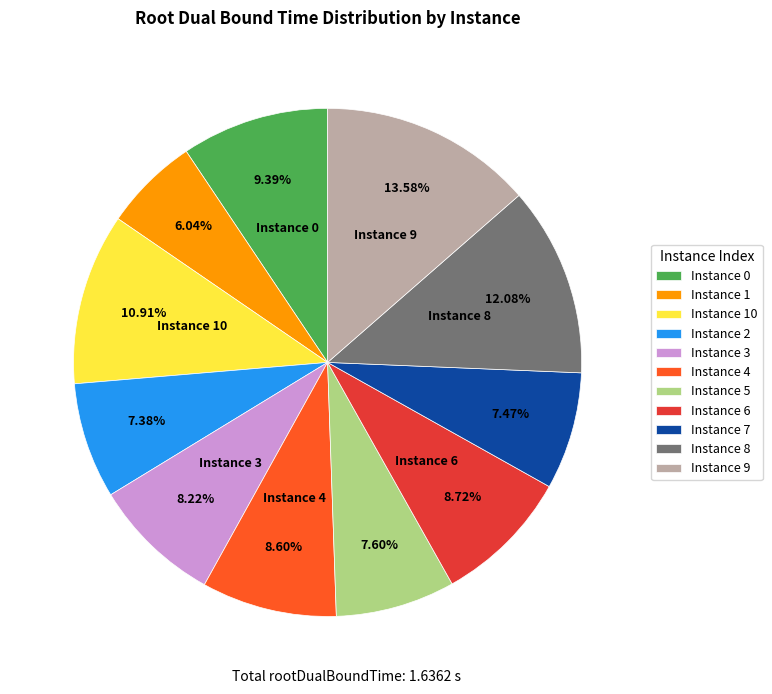

Combined, do Instance 5 and Instance 2 account for over 50%?

No